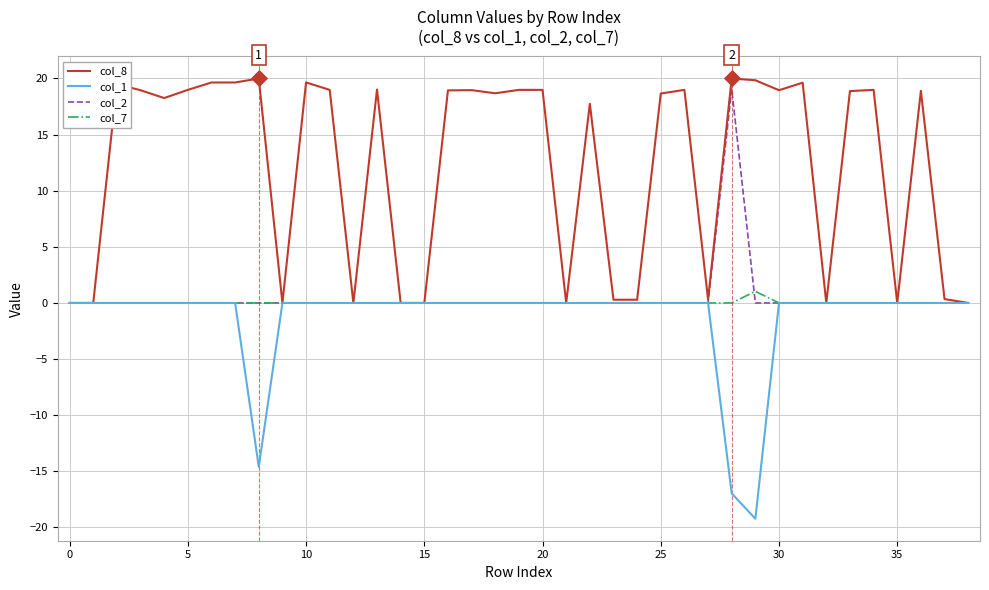

Which series has the largest total across all categories?

col_8